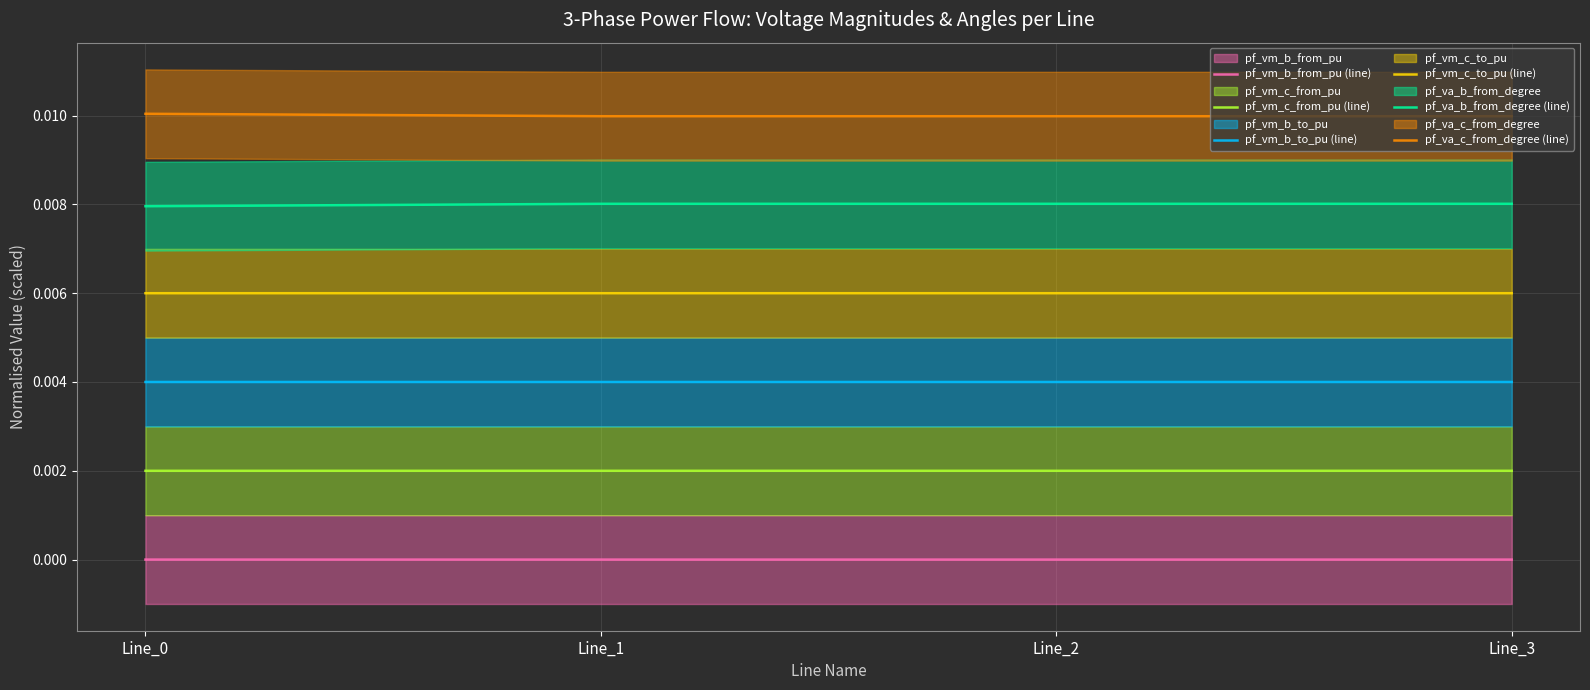

How many data points does each series have?

4